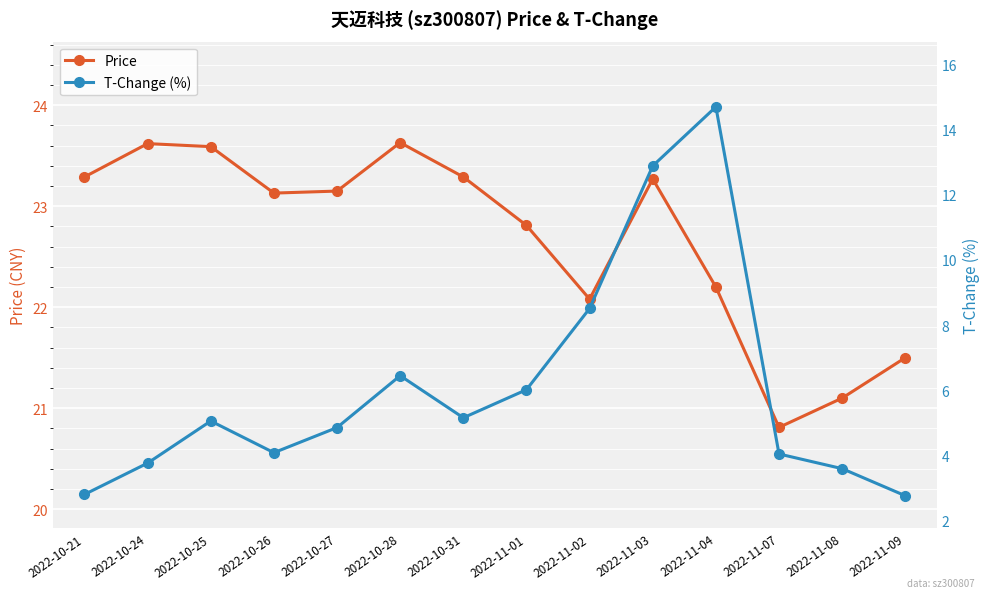

What is the difference between the second highest and minimum values in the T-Change (%) series?

10.1